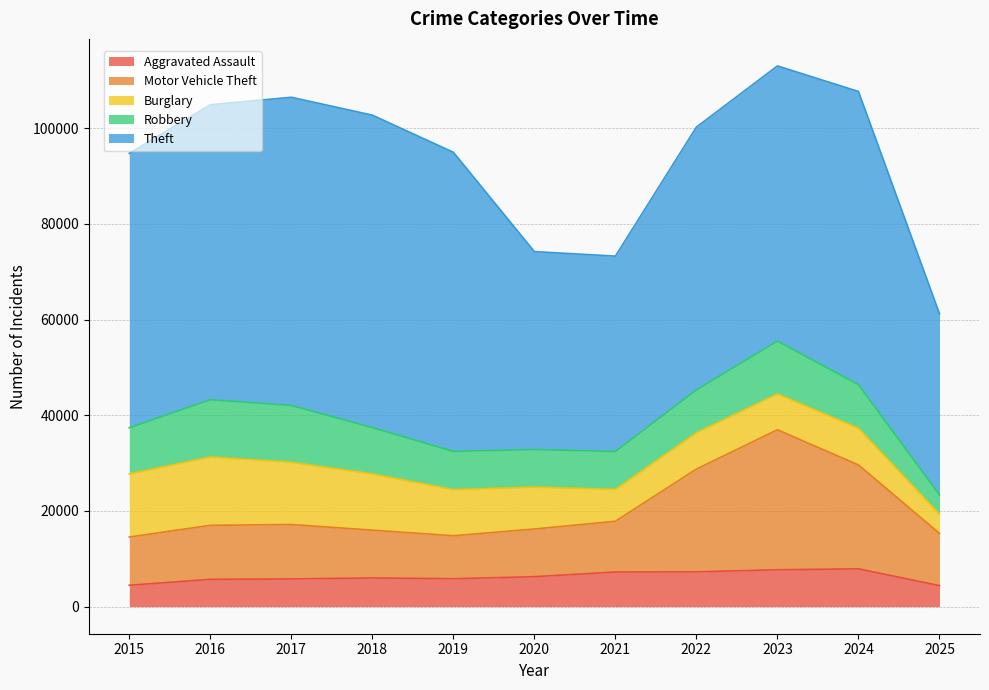

What is the lowest value of the Aggravated Assault series?

4401